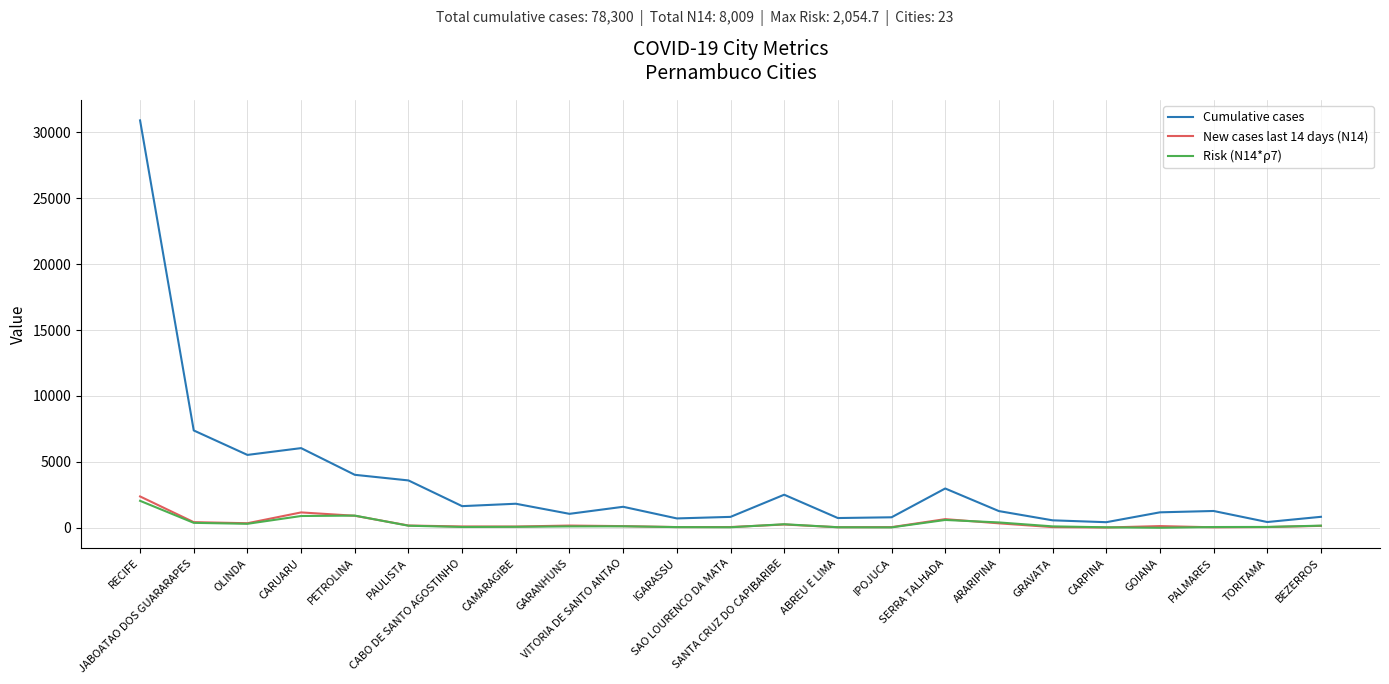

In New cases last 14 days (N14), how many points are lower than both neighbors (excluding endpoints)?

6